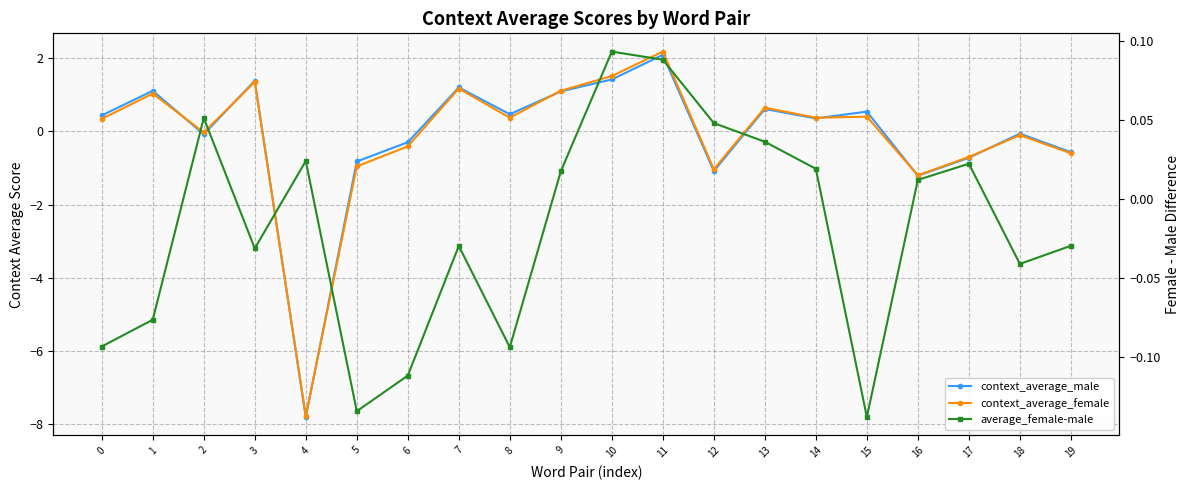

Is the value of average_female-male at 4 greater than the value of context_average_male at 12?

Yes